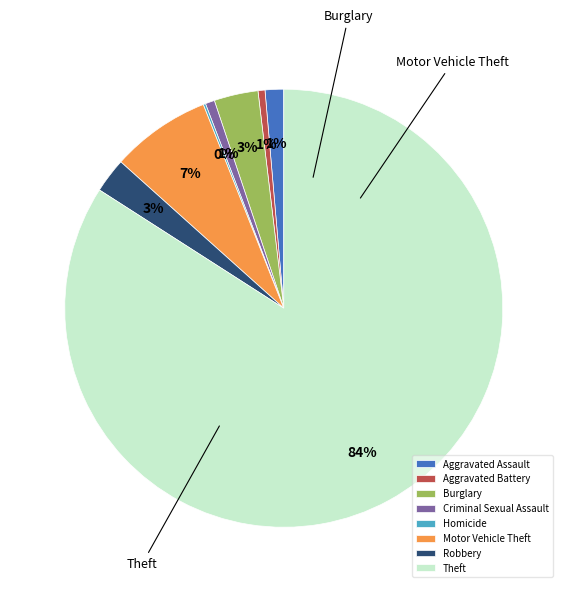

Which slice represents more than half of the pie?

Theft